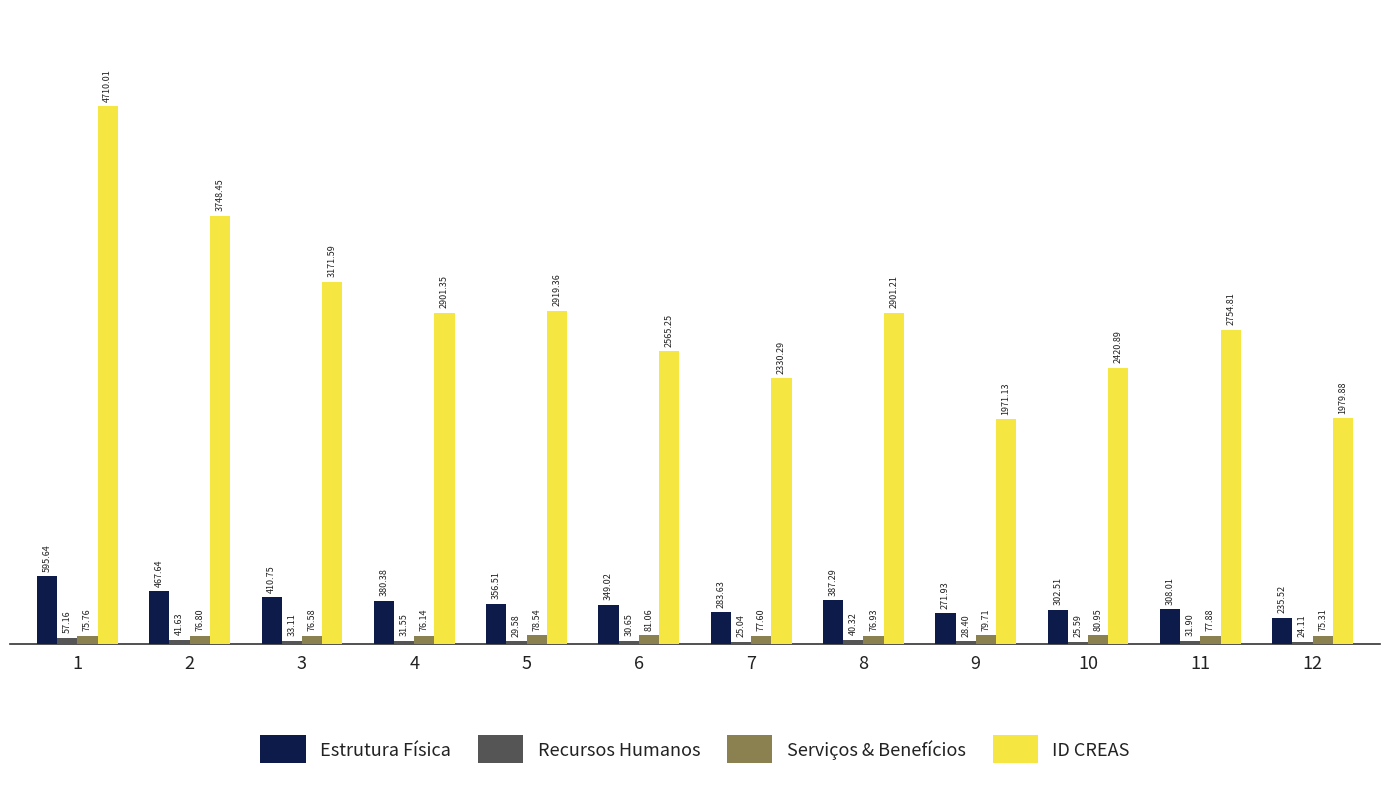

At 9, list the series in order from smallest to largest.

Recursos Humanos, Serviços & Benefícios, Estrutura Física, ID CREAS